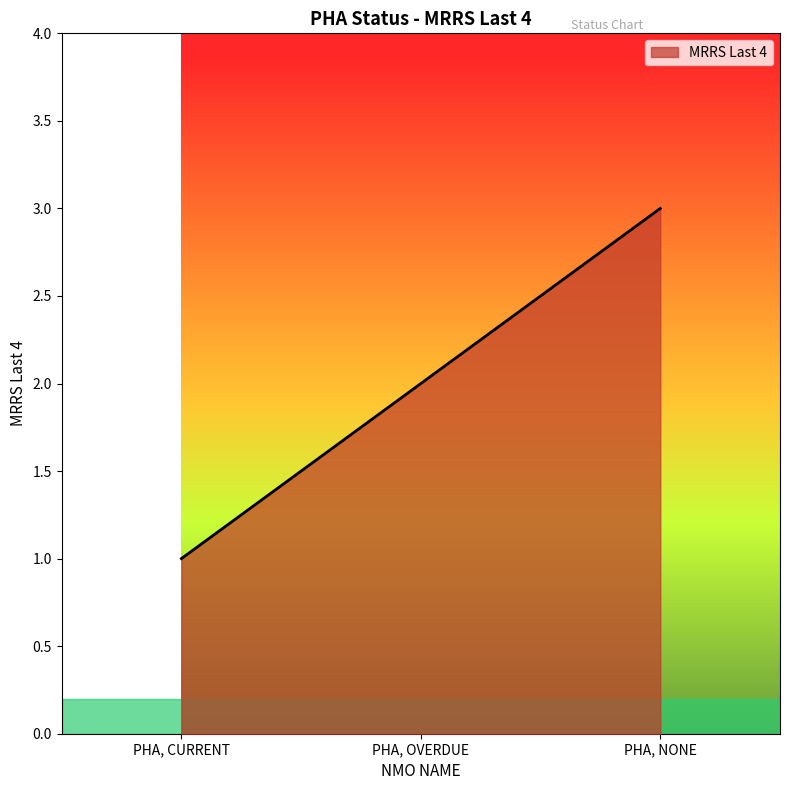

Is it true that the value at PHA, OVERDUE is 2?

True